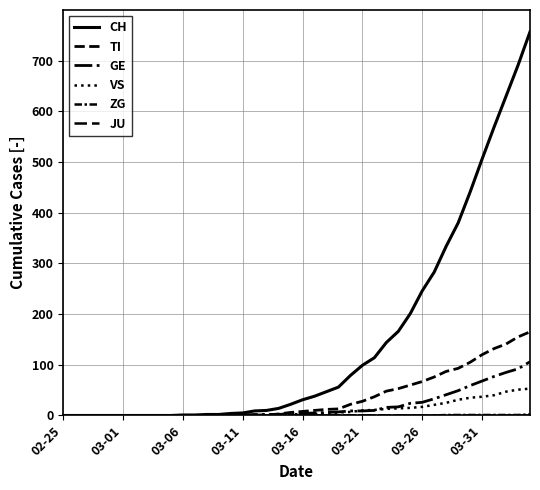

Does the chart display data point markers on the line(s)?

No